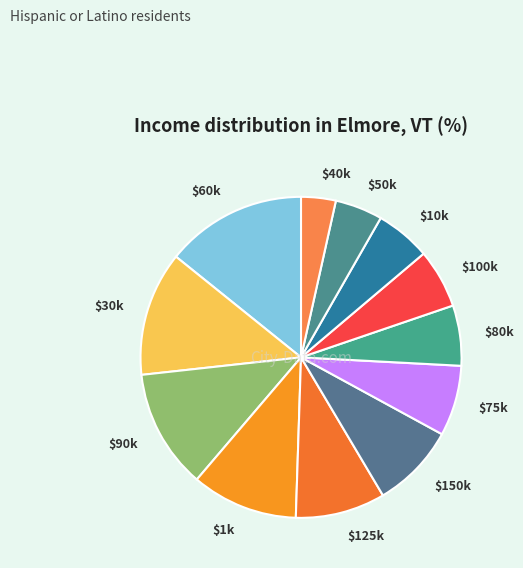

Is it true that $90k is 19% of the pie?

False